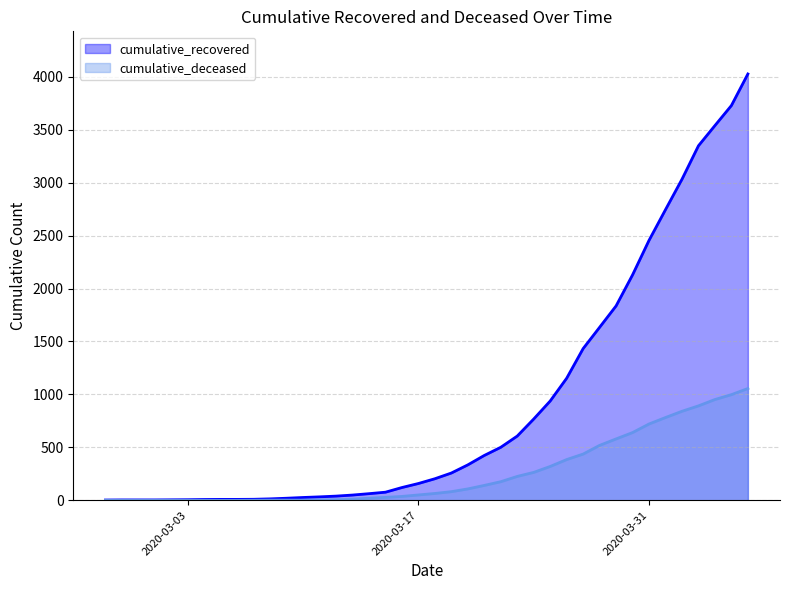

Which series has the largest total across all categories?

cumulative_recovered